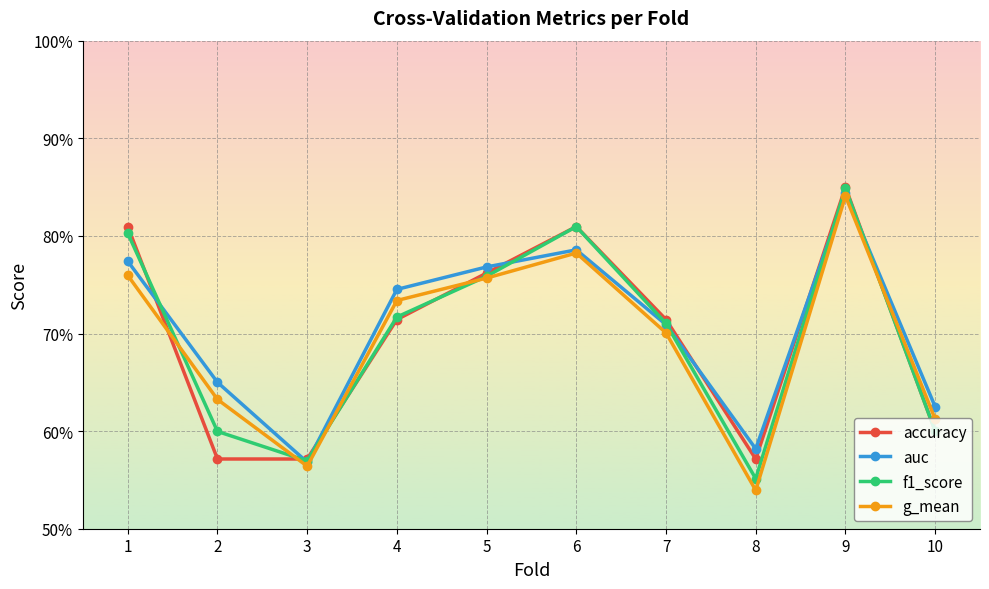

At how many categories does at least one series exceed 0?

10